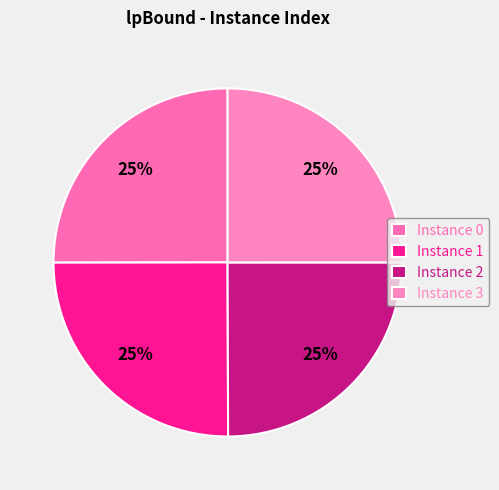

How many segments does this pie chart have?

4